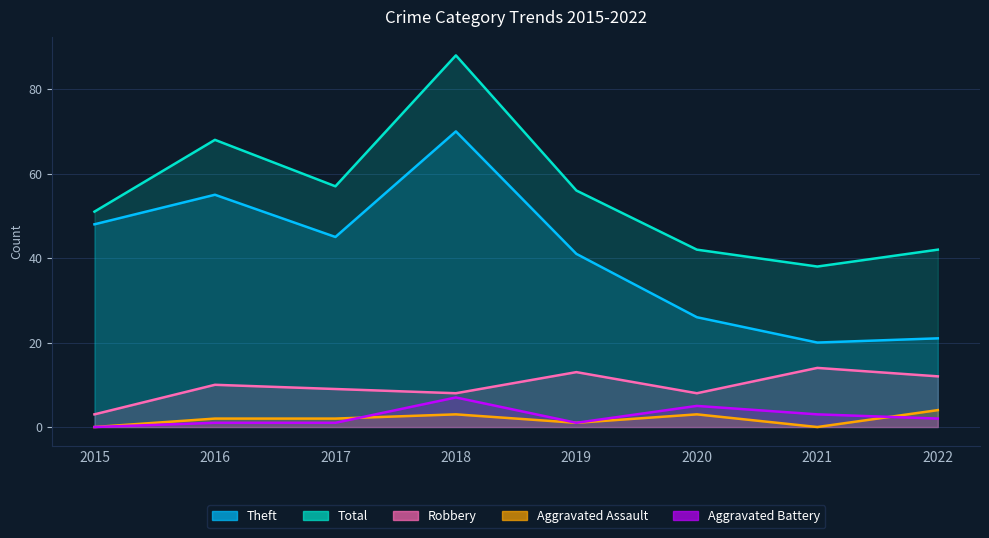

Does the chart display data point markers on the line(s)?

No